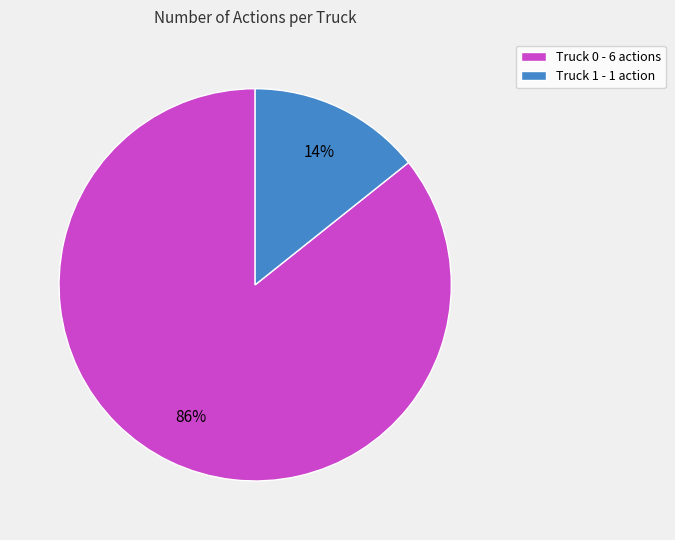

The Truck 0 slice represents 77% of the pie. True or false?

False